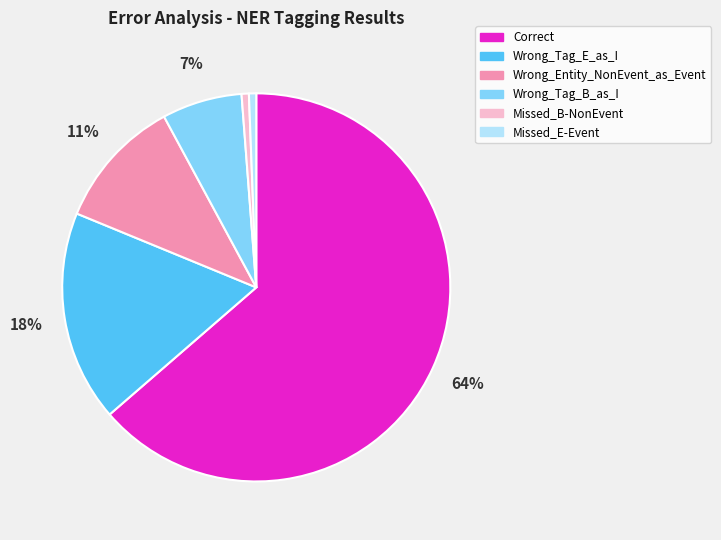

How many segments does this pie chart have?

6